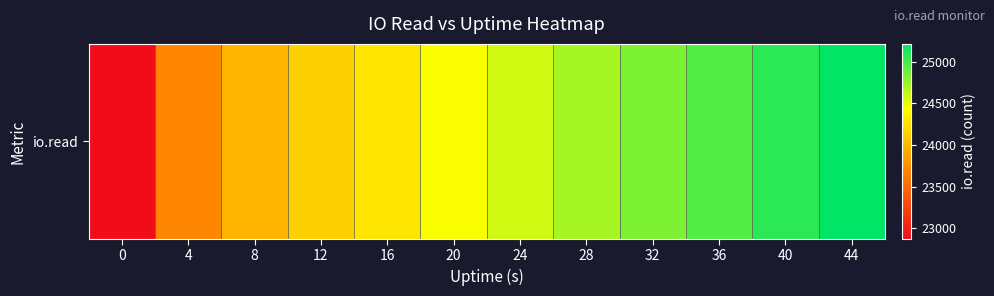

What is the average value?

24399